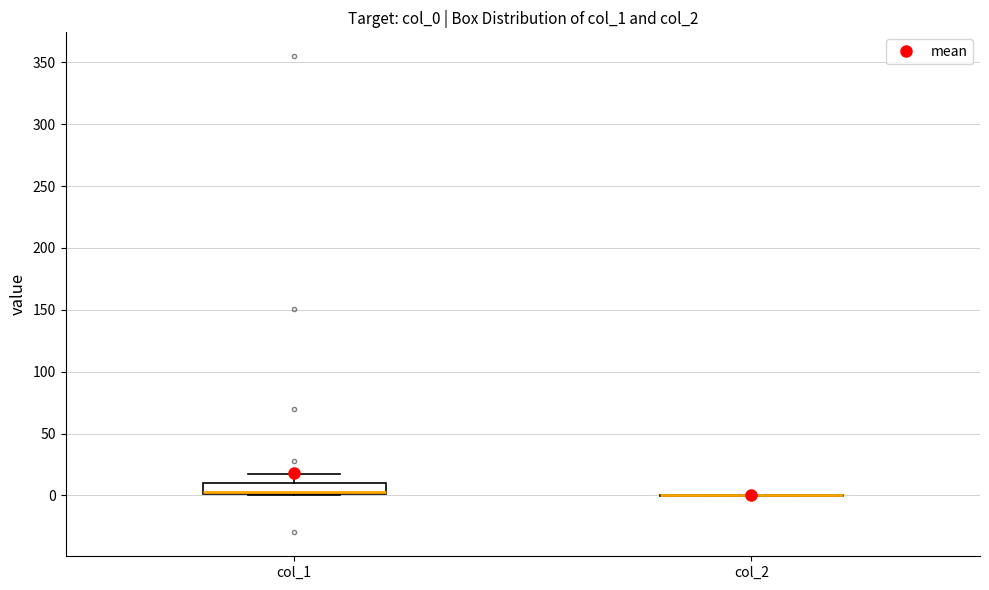

Where does the upper whisker of the box for col_1 end on the y-axis? The values are not printed on the chart, so give them approximately, as read against the axis.

15